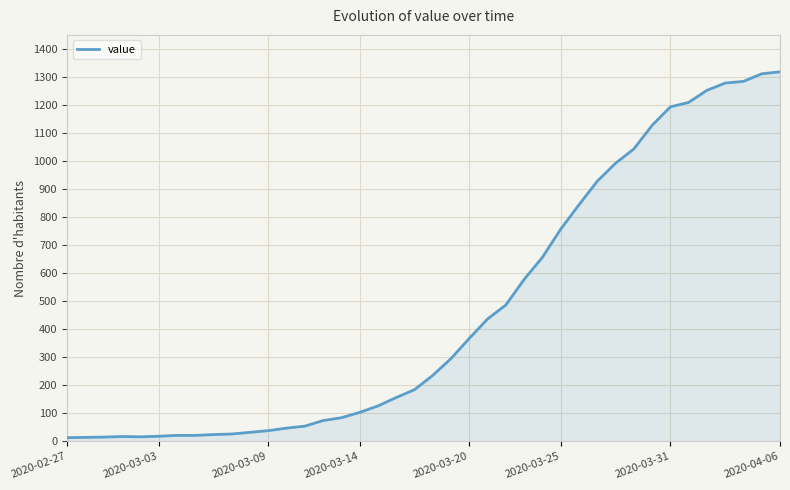

What is the difference between the maximum and minimum values?

1304